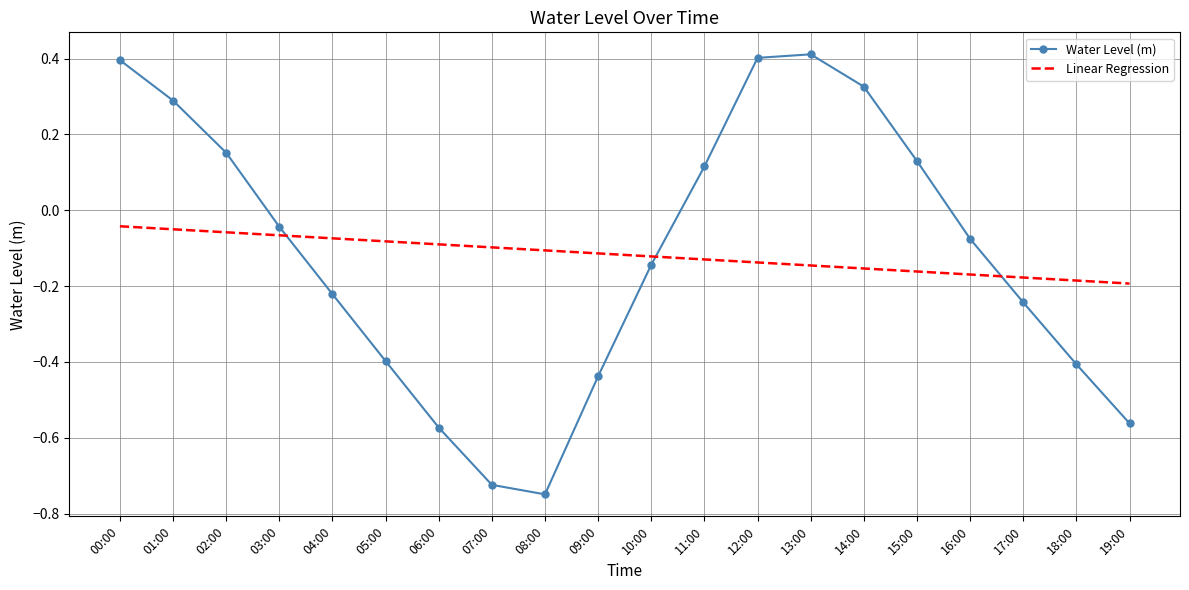

What is the maximum value shown in the chart?

0.4